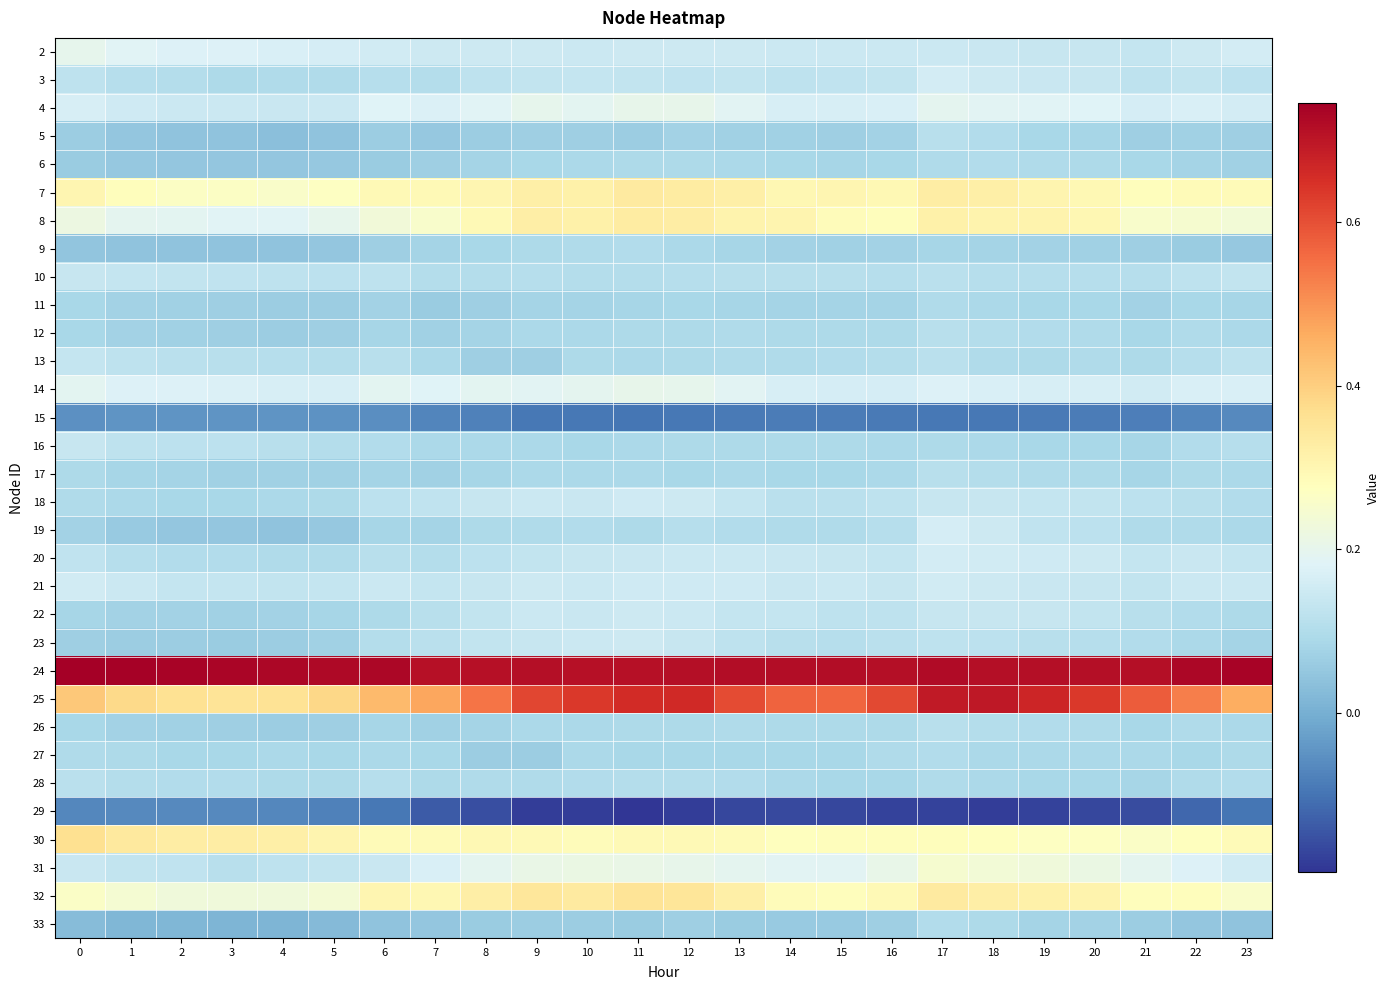

Reading left to right, transcribe all the data shown in this chart.

2: 0=0.2	1=0.2	2=0.2	3=0.2	4=0.2	5=0.2	6=0.2	7=0.1	8=0.1	9=0.1	10=0.1	11=0.1	12=0.1	13=0.1	14=0.1	15=0.1	16=0.1	17=0.1	18=0.1	19=0.1	20=0.1	21=0.1	22=0.1	23=0.2
3: 0=0.1	1=0.1	2=0.1	3=0.1	4=0.1	5=0.1	6=0.1	7=0.1	8=0.1	9=0.1	10=0.1	11=0.1	12=0.1	13=0.1	14=0.1	15=0.1	16=0.1	17=0.2	18=0.1	19=0.1	20=0.1	21=0.1	22=0.1	23=0.1
4: 0=0.2	1=0.2	2=0.1	3=0.1	4=0.1	5=0.1	6=0.2	7=0.2	8=0.2	9=0.2	10=0.2	11=0.2	12=0.2	13=0.2	14=0.2	15=0.2	16=0.2	17=0.2	18=0.2	19=0.2	20=0.2	21=0.2	22=0.2	23=0.2
5: 0=0.1	1=0.0	2=0.0	3=0.0	4=0.0	5=0.0	6=0.1	7=0.1	8=0.1	9=0.1	10=0.1	11=0.1	12=0.1	13=0.1	14=0.1	15=0.1	16=0.1	17=0.1	18=0.1	19=0.1	20=0.1	21=0.1	22=0.1	23=0.1
6: 0=0.1	1=0.1	2=0.0	3=0.0	4=0.0	5=0.1	6=0.1	7=0.1	8=0.1	9=0.1	10=0.1	11=0.1	12=0.1	13=0.1	14=0.1	15=0.1	16=0.1	17=0.1	18=0.1	19=0.1	20=0.1	21=0.1	22=0.1	23=0.1
7: 0=0.3	1=0.3	2=0.3	3=0.3	4=0.3	5=0.3	6=0.3	7=0.3	8=0.3	9=0.3	10=0.3	11=0.3	12=0.3	13=0.3	14=0.3	15=0.3	16=0.3	17=0.3	18=0.3	19=0.3	20=0.3	21=0.3	22=0.3	23=0.3
8: 0=0.2	1=0.2	2=0.2	3=0.2	4=0.2	5=0.2	6=0.2	7=0.3	8=0.3	9=0.3	10=0.3	11=0.3	12=0.3	13=0.3	14=0.3	15=0.3	16=0.3	17=0.3	18=0.3	19=0.3	20=0.3	21=0.3	22=0.2	23=0.2
9: 0=0.0	1=0.0	2=0.0	3=0.0	4=0.0	5=0.0	6=0.1	7=0.1	8=0.1	9=0.1	10=0.1	11=0.1	12=0.1	13=0.1	14=0.1	15=0.1	16=0.1	17=0.1	18=0.1	19=0.1	20=0.1	21=0.1	22=0.1	23=0.1
10: 0=0.1	1=0.1	2=0.1	3=0.1	4=0.1	5=0.1	6=0.1	7=0.1	8=0.1	9=0.1	10=0.1	11=0.1	12=0.1	13=0.1	14=0.1	15=0.1	16=0.1	17=0.1	18=0.1	19=0.1	20=0.1	21=0.1	22=0.1	23=0.1
11: 0=0.1	1=0.1	2=0.1	3=0.1	4=0.1	5=0.1	6=0.1	7=0.1	8=0.1	9=0.1	10=0.1	11=0.1	12=0.1	13=0.1	14=0.1	15=0.1	16=0.1	17=0.1	18=0.1	19=0.1	20=0.1	21=0.1	22=0.1	23=0.1
12: 0=0.1	1=0.1	2=0.1	3=0.1	4=0.1	5=0.1	6=0.1	7=0.1	8=0.1	9=0.1	10=0.1	11=0.1	12=0.1	13=0.1	14=0.1	15=0.1	16=0.1	17=0.1	18=0.1	19=0.1	20=0.1	21=0.1	22=0.1	23=0.1
13: 0=0.1	1=0.1	2=0.1	3=0.1	4=0.1	5=0.1	6=0.1	7=0.1	8=0.1	9=0.1	10=0.1	11=0.1	12=0.1	13=0.1	14=0.1	15=0.1	16=0.1	17=0.1	18=0.1	19=0.1	20=0.1	21=0.1	22=0.1	23=0.1
14: 0=0.2	1=0.2	2=0.2	3=0.2	4=0.2	5=0.2	6=0.2	7=0.2	8=0.2	9=0.2	10=0.2	11=0.2	12=0.2	13=0.2	14=0.2	15=0.2	16=0.2	17=0.2	18=0.2	19=0.2	20=0.2	21=0.2	22=0.2	23=0.2
15: 0=-0.1	1=-0.0	2=-0.0	3=-0.0	4=-0.0	5=-0.0	6=-0.1	7=-0.1	8=-0.1	9=-0.1	10=-0.1	11=-0.1	12=-0.1	13=-0.1	14=-0.1	15=-0.1	16=-0.1	17=-0.1	18=-0.1	19=-0.1	20=-0.1	21=-0.1	22=-0.1	23=-0.1
16: 0=0.1	1=0.1	2=0.1	3=0.1	4=0.1	5=0.1	6=0.1	7=0.1	8=0.1	9=0.1	10=0.1	11=0.1	12=0.1	13=0.1	14=0.1	15=0.1	16=0.1	17=0.1	18=0.1	19=0.1	20=0.1	21=0.1	22=0.1	23=0.1
17: 0=0.1	1=0.1	2=0.1	3=0.1	4=0.1	5=0.1	6=0.1	7=0.1	8=0.1	9=0.1	10=0.1	11=0.1	12=0.1	13=0.1	14=0.1	15=0.1	16=0.1	17=0.1	18=0.1	19=0.1	20=0.1	21=0.1	22=0.1	23=0.1
18: 0=0.1	1=0.1	2=0.1	3=0.1	4=0.1	5=0.1	6=0.1	7=0.1	8=0.1	9=0.1	10=0.1	11=0.2	12=0.1	13=0.1	14=0.1	15=0.1	16=0.1	17=0.1	18=0.1	19=0.1	20=0.1	21=0.1	22=0.1	23=0.1
19: 0=0.1	1=0.1	2=0.1	3=0.0	4=0.0	5=0.1	6=0.1	7=0.1	8=0.1	9=0.1	10=0.1	11=0.1	12=0.1	13=0.1	14=0.1	15=0.1	16=0.1	17=0.2	18=0.1	19=0.1	20=0.1	21=0.1	22=0.1	23=0.1
20: 0=0.1	1=0.1	2=0.1	3=0.1	4=0.1	5=0.1	6=0.1	7=0.1	8=0.1	9=0.1	10=0.1	11=0.1	12=0.1	13=0.1	14=0.1	15=0.1	16=0.1	17=0.2	18=0.2	19=0.2	20=0.1	21=0.1	22=0.1	23=0.1
21: 0=0.2	1=0.1	2=0.1	3=0.1	4=0.1	5=0.1	6=0.1	7=0.1	8=0.1	9=0.1	10=0.1	11=0.2	12=0.2	13=0.2	14=0.1	15=0.1	16=0.1	17=0.2	18=0.1	19=0.1	20=0.1	21=0.1	22=0.1	23=0.1
22: 0=0.1	1=0.1	2=0.1	3=0.1	4=0.1	5=0.1	6=0.1	7=0.1	8=0.1	9=0.1	10=0.1	11=0.1	12=0.1	13=0.1	14=0.1	15=0.1	16=0.1	17=0.1	18=0.1	19=0.1	20=0.1	21=0.1	22=0.1	23=0.1
23: 0=0.1	1=0.1	2=0.1	3=0.1	4=0.1	5=0.1	6=0.1	7=0.1	8=0.1	9=0.1	10=0.1	11=0.1	12=0.1	13=0.1	14=0.1	15=0.1	16=0.1	17=0.1	18=0.1	19=0.1	20=0.1	21=0.1	22=0.1	23=0.1
24: 0=0.7	1=0.7	2=0.7	3=0.7	4=0.7	5=0.7	6=0.7	7=0.7	8=0.7	9=0.7	10=0.7	11=0.7	12=0.7	13=0.7	14=0.7	15=0.7	16=0.7	17=0.7	18=0.7	19=0.7	20=0.7	21=0.7	22=0.7	23=0.7
25: 0=0.4	1=0.4	2=0.4	3=0.4	4=0.4	5=0.4	6=0.4	7=0.5	8=0.5	9=0.6	10=0.6	11=0.7	12=0.7	13=0.6	14=0.6	15=0.6	16=0.6	17=0.7	18=0.7	19=0.7	20=0.6	21=0.6	22=0.5	23=0.5
26: 0=0.1	1=0.1	2=0.1	3=0.1	4=0.1	5=0.1	6=0.1	7=0.1	8=0.1	9=0.1	10=0.1	11=0.1	12=0.1	13=0.1	14=0.1	15=0.1	16=0.1	17=0.1	18=0.1	19=0.1	20=0.1	21=0.1	22=0.1	23=0.1
27: 0=0.1	1=0.1	2=0.1	3=0.1	4=0.1	5=0.1	6=0.1	7=0.1	8=0.1	9=0.1	10=0.1	11=0.1	12=0.1	13=0.1	14=0.1	15=0.1	16=0.1	17=0.1	18=0.1	19=0.1	20=0.1	21=0.1	22=0.1	23=0.1
28: 0=0.1	1=0.1	2=0.1	3=0.1	4=0.1	5=0.1	6=0.1	7=0.1	8=0.1	9=0.1	10=0.1	11=0.1	12=0.1	13=0.1	14=0.1	15=0.1	16=0.1	17=0.1	18=0.1	19=0.1	20=0.1	21=0.1	22=0.1	23=0.1
29: 0=-0.1	1=-0.1	2=-0.1	3=-0.1	4=-0.1	5=-0.1	6=-0.1	7=-0.1	8=-0.2	9=-0.2	10=-0.2	11=-0.2	12=-0.2	13=-0.2	14=-0.2	15=-0.2	16=-0.2	17=-0.2	18=-0.2	19=-0.2	20=-0.2	21=-0.2	22=-0.1	23=-0.1
30: 0=0.4	1=0.3	2=0.3	3=0.3	4=0.3	5=0.3	6=0.3	7=0.3	8=0.3	9=0.3	10=0.3	11=0.3	12=0.3	13=0.3	14=0.3	15=0.3	16=0.3	17=0.3	18=0.3	19=0.3	20=0.3	21=0.3	22=0.3	23=0.3
31: 0=0.1	1=0.1	2=0.1	3=0.1	4=0.1	5=0.1	6=0.1	7=0.2	8=0.2	9=0.2	10=0.2	11=0.2	12=0.2	13=0.2	14=0.2	15=0.2	16=0.2	17=0.2	18=0.2	19=0.2	20=0.2	21=0.2	22=0.2	23=0.2
32: 0=0.3	1=0.2	2=0.2	3=0.2	4=0.2	5=0.2	6=0.3	7=0.3	8=0.3	9=0.3	10=0.3	11=0.4	12=0.3	13=0.3	14=0.3	15=0.3	16=0.3	17=0.3	18=0.3	19=0.3	20=0.3	21=0.3	22=0.3	23=0.3
33: 0=0.0	1=0.0	2=0.0	3=0.0	4=0.0	5=0.0	6=0.0	7=0.1	8=0.1	9=0.1	10=0.1	11=0.1	12=0.1	13=0.1	14=0.1	15=0.1	16=0.1	17=0.1	18=0.1	19=0.1	20=0.1	21=0.1	22=0.0	23=0.0